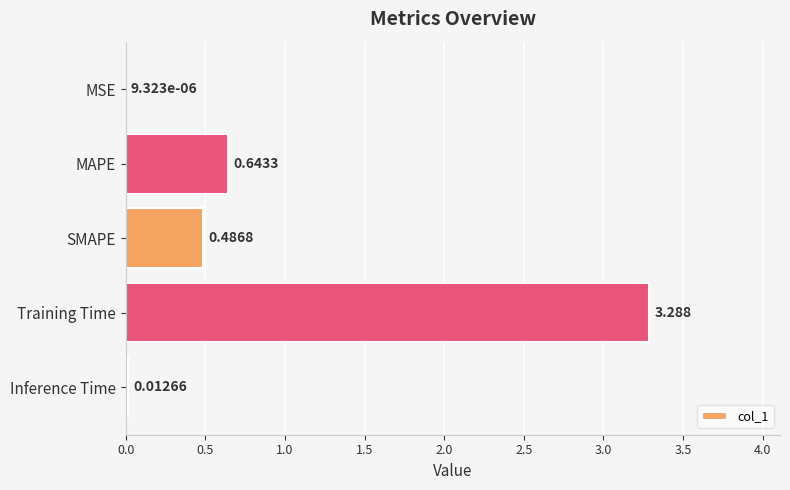

Which has a higher value, MSE or SMAPE?

SMAPE